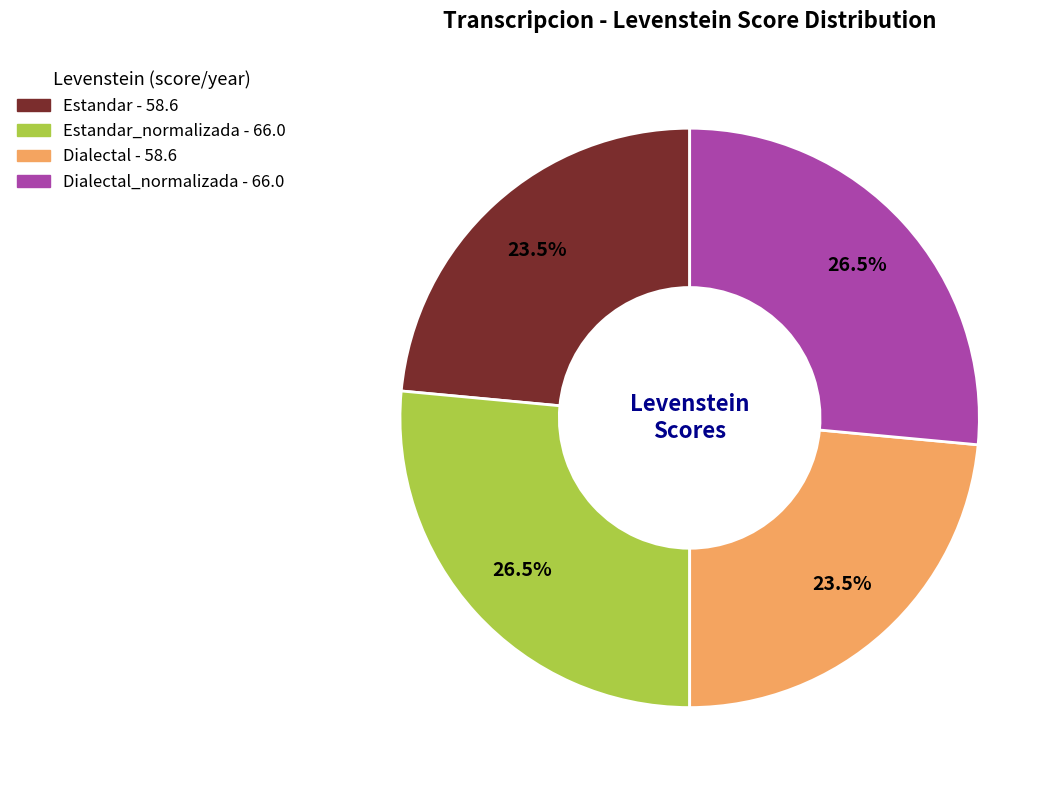

Does any single category account for the majority?

No